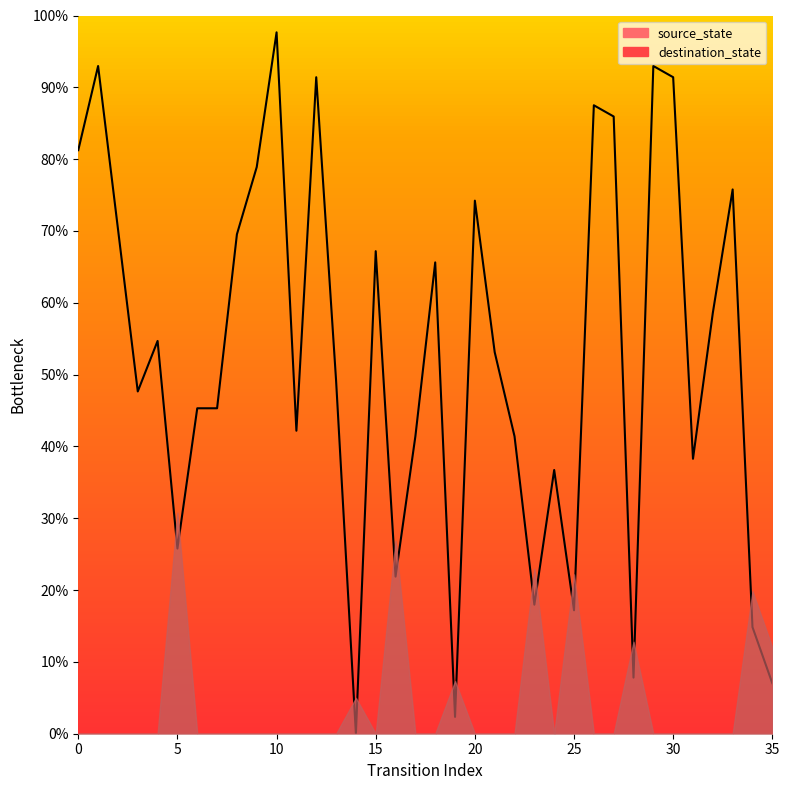

Rank the categories by value from highest to lowest.

10, 1, 29, 12, 30, 26, 27, 0, 9, 33, 20, 2, 8, 15, 18, 32, 4, 21, 13, 3, 6, 7, 11, 17, 22, 31, 24, 5, 16, 23, 25, 34, 28, 35, 19, 14